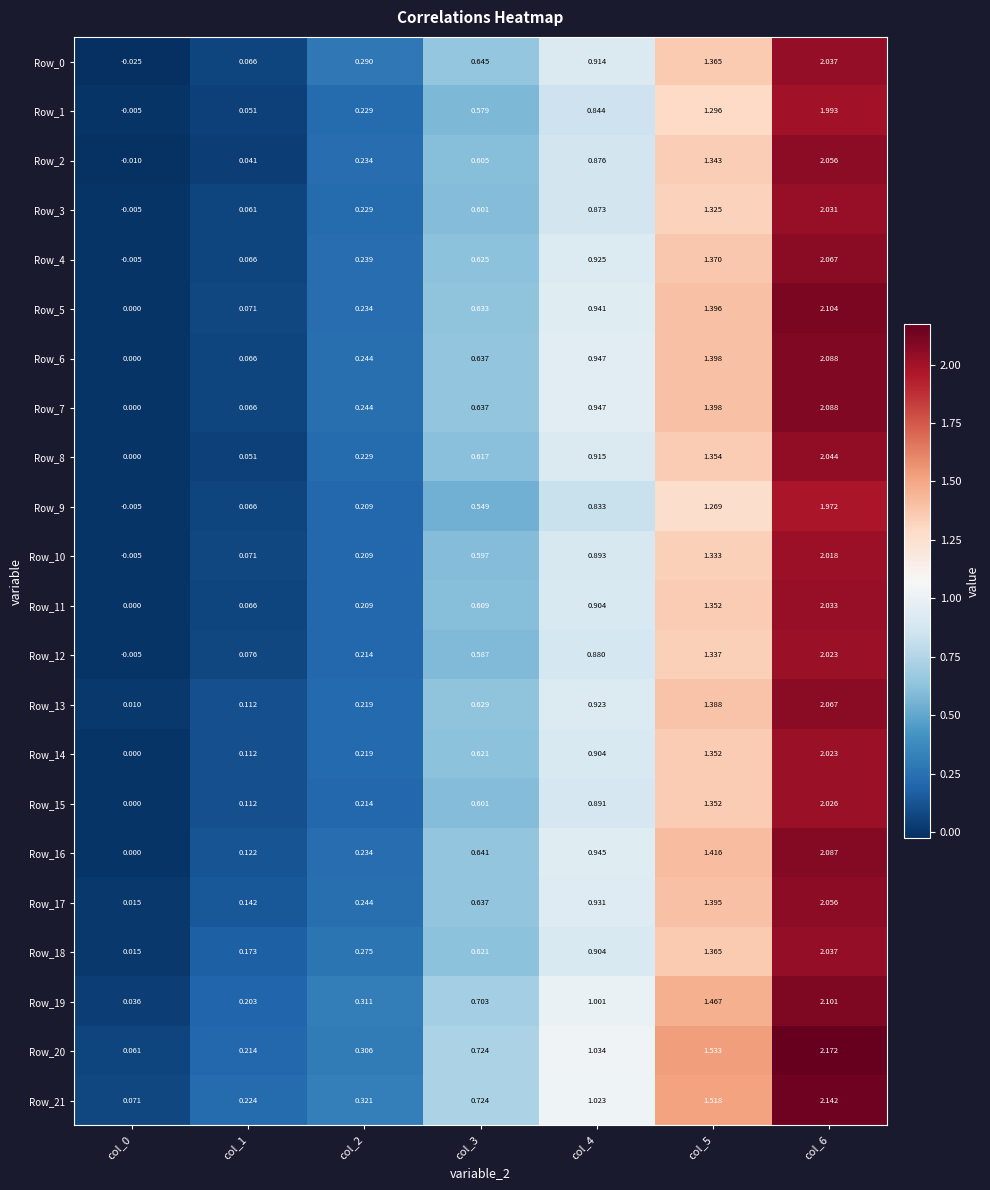

Which series has the largest total across all categories?

Row_20